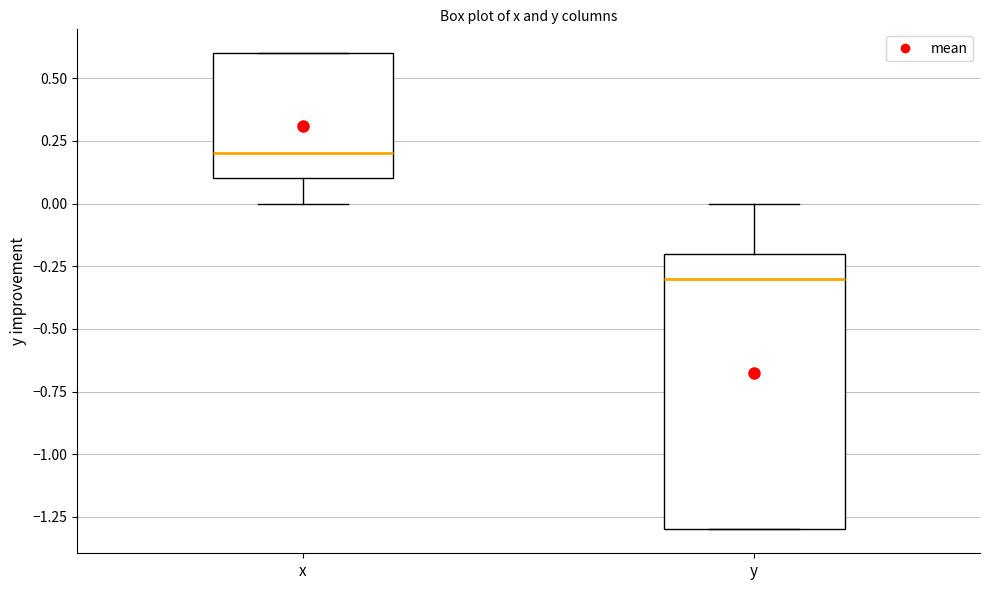

Reading left to right, transcribe this box plot: for each box, give where its median line is, the range the box spans, and where its two whiskers end, as read against the y-axis. The values are not printed on the chart, so give them approximately, as read against the axis.

x: median 0.2, box 0.1 to 0.6, whiskers 0.0 to 0.6
y: median -0.3, box -1.3 to -0.2, whiskers -1.3 to 0.0